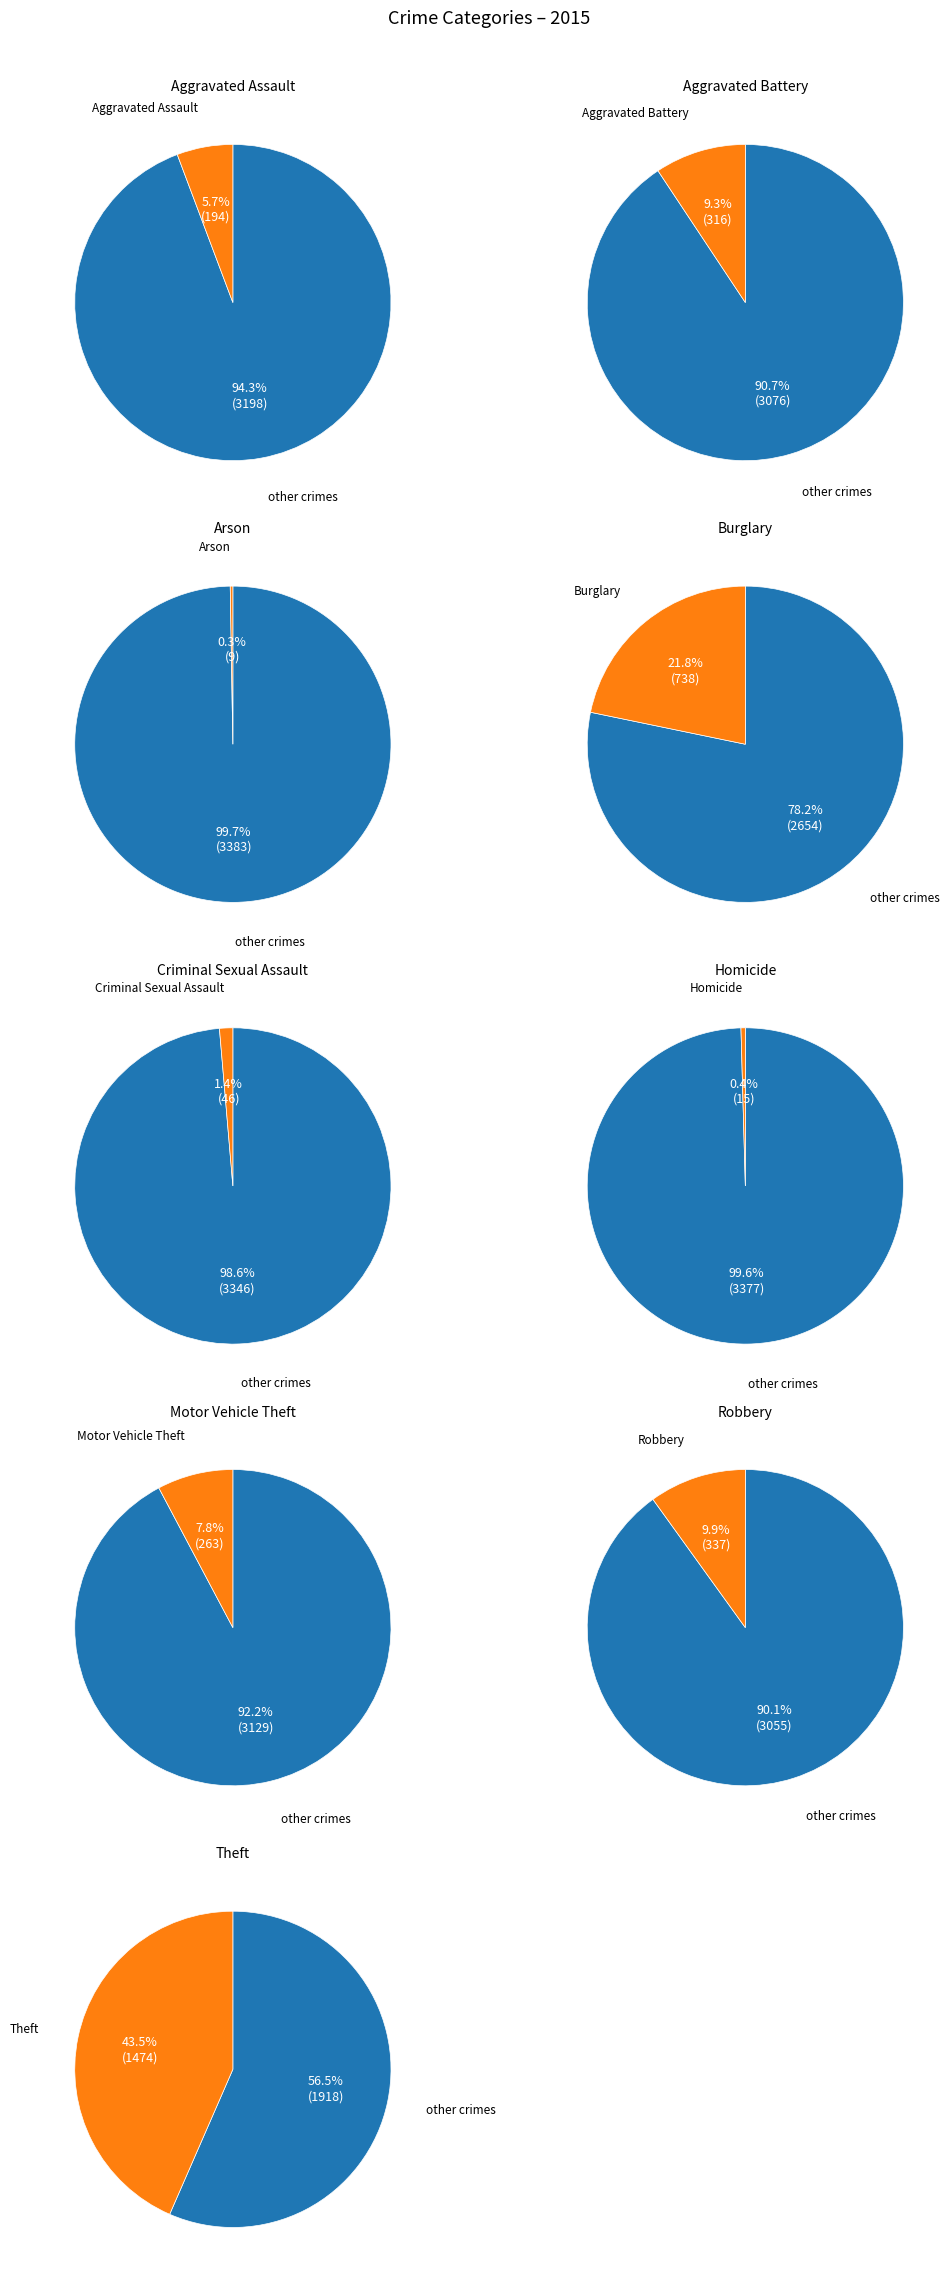

Count the number of slices in the pie.

9